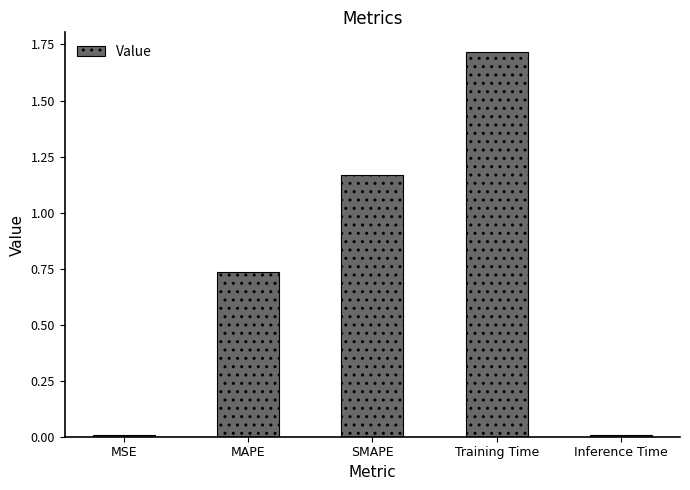

What is the sum of the values at Training Time and MAPE?

2.5